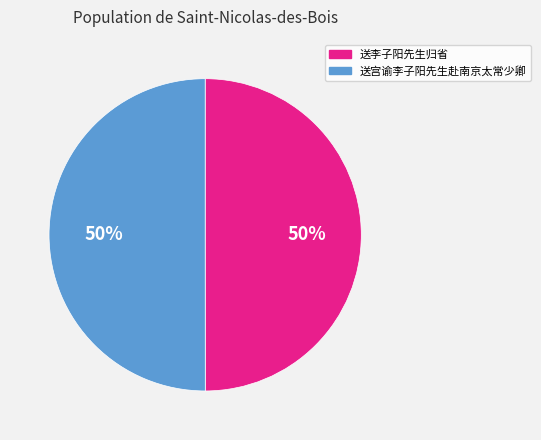

To the nearest percent, what is the combined percentage of 送宫谕李子阳先生赴南京太常少卿 and 送李子阳先生归省?

100%